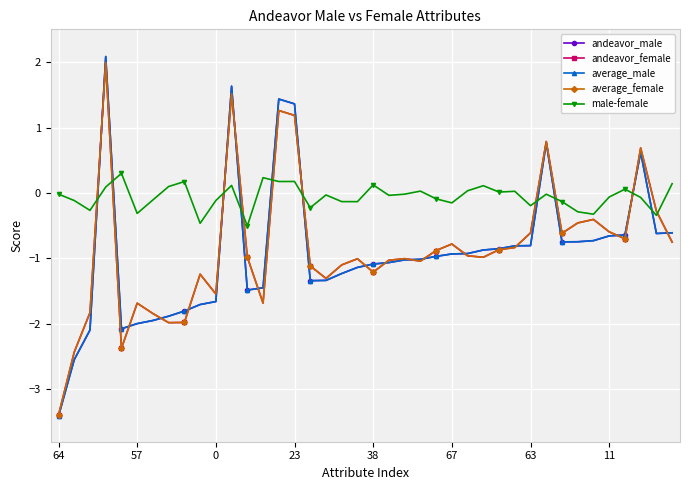

How many intersections are there between average_male and male-female?

10